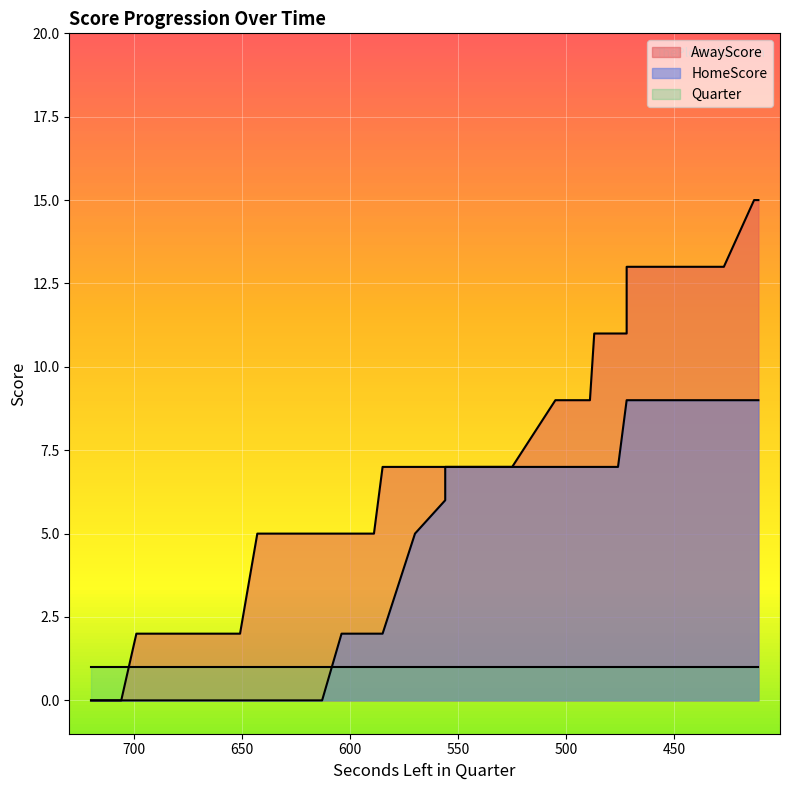

What is the approximate value of HomeScore at 604?

2